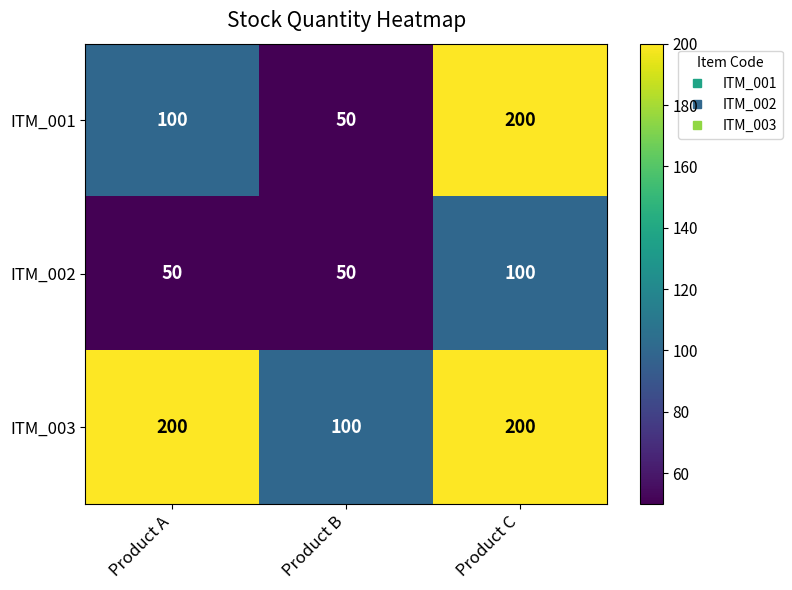

How many data points does each series have?

3